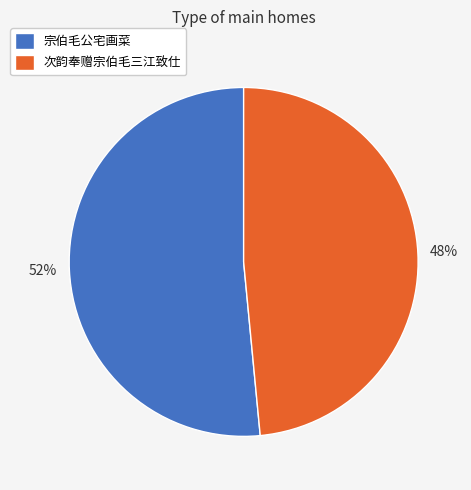

Combined, do 宗伯毛公宅画菜 and 次韵奉赠宗伯毛三江致仕 account for over 50%?

Yes